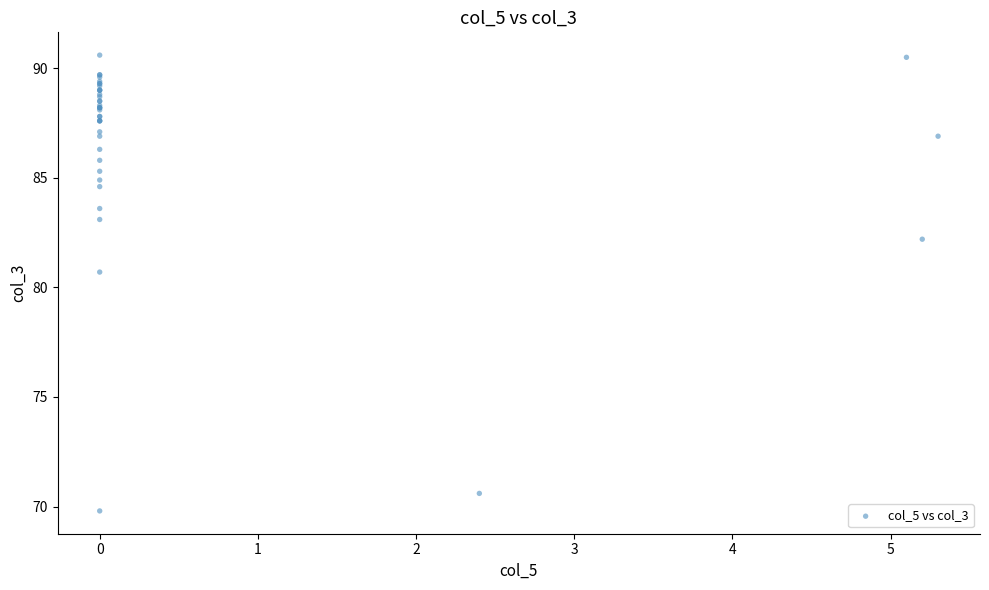

What Y value in the scatter plot is closest to 80?

80.7